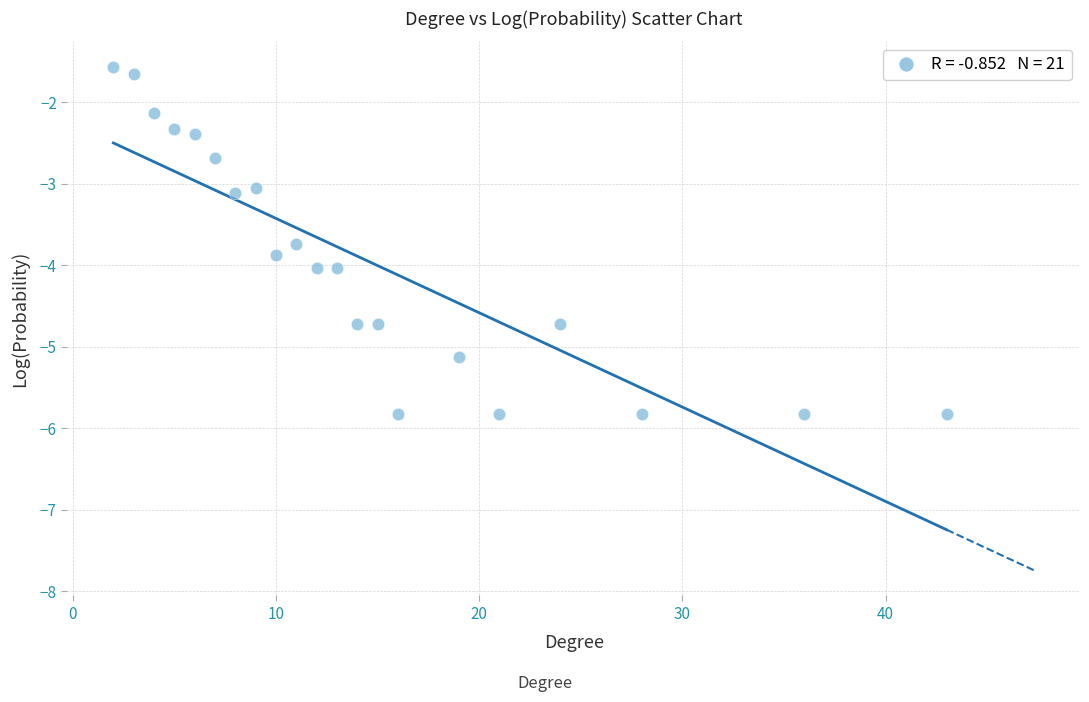

What is the range of Y values (max minus min)?

4.3